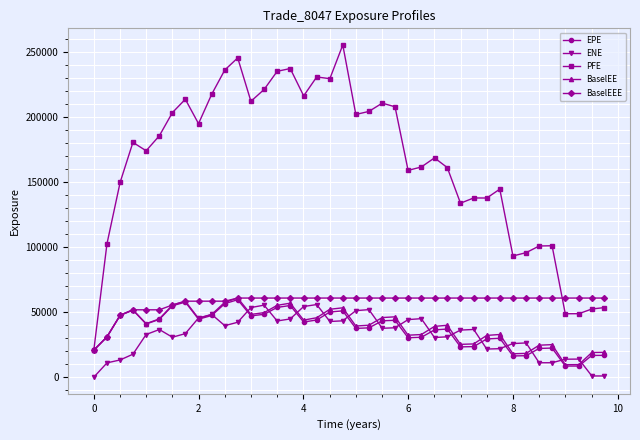

At how many categories does at least one series exceed 112935?

30